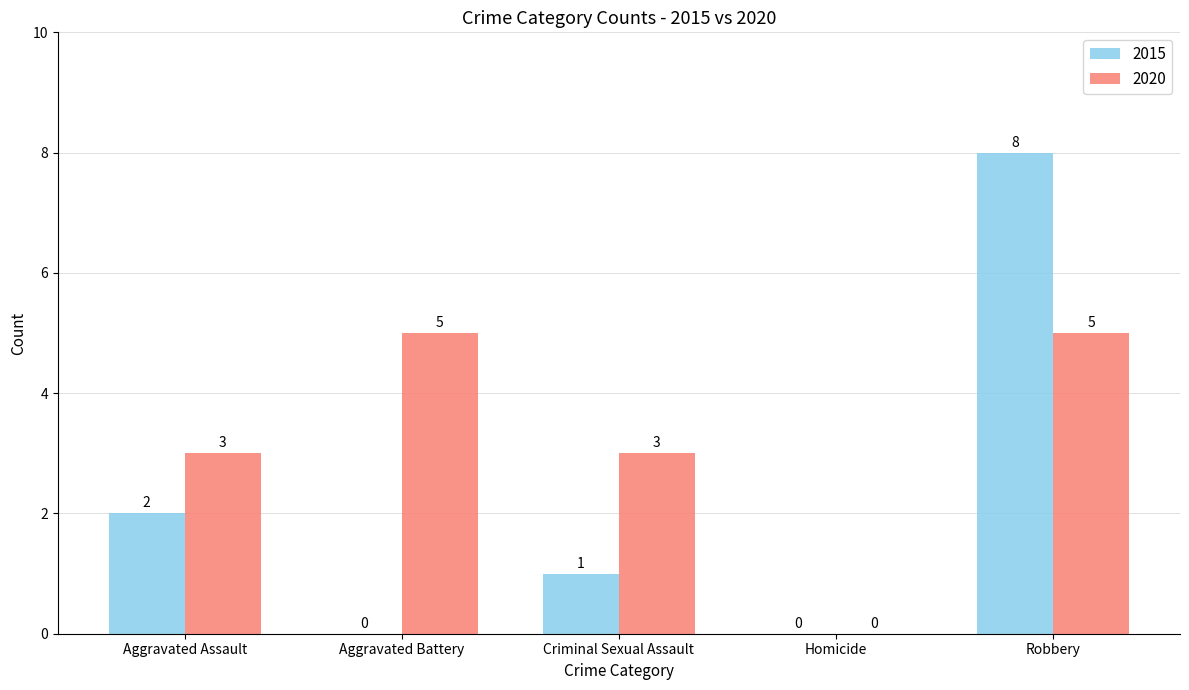

What are all the series names shown in the legend?

2015, 2020